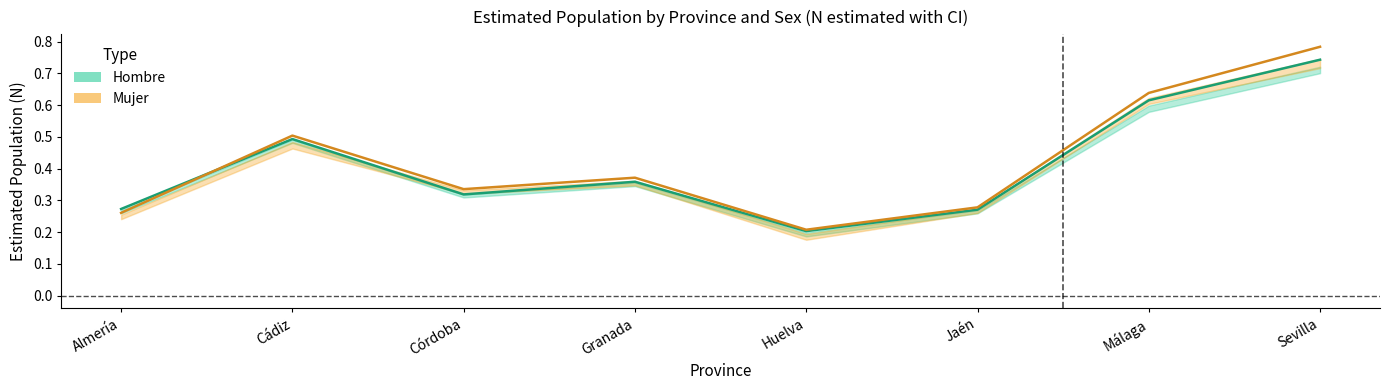

Where is the first local minimum for Mujer (Estimate)?

Córdoba